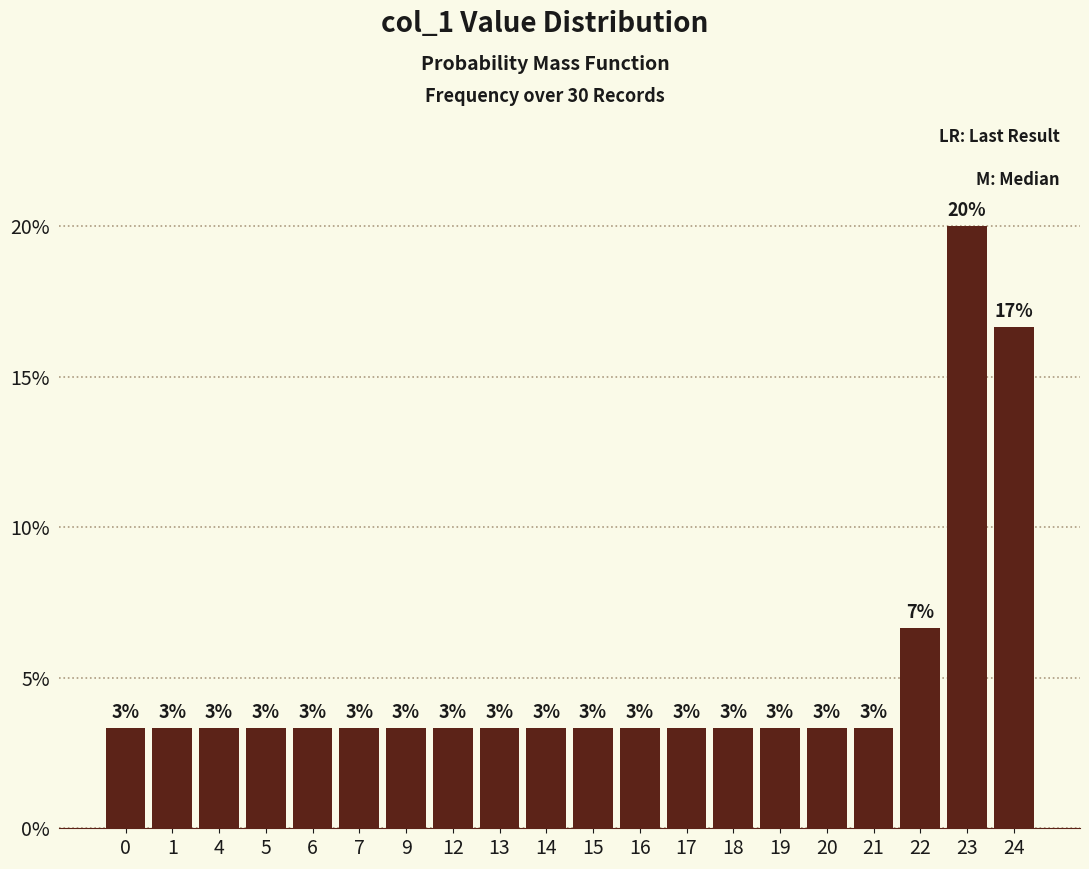

What is the difference between the maximum and minimum values?

0.2